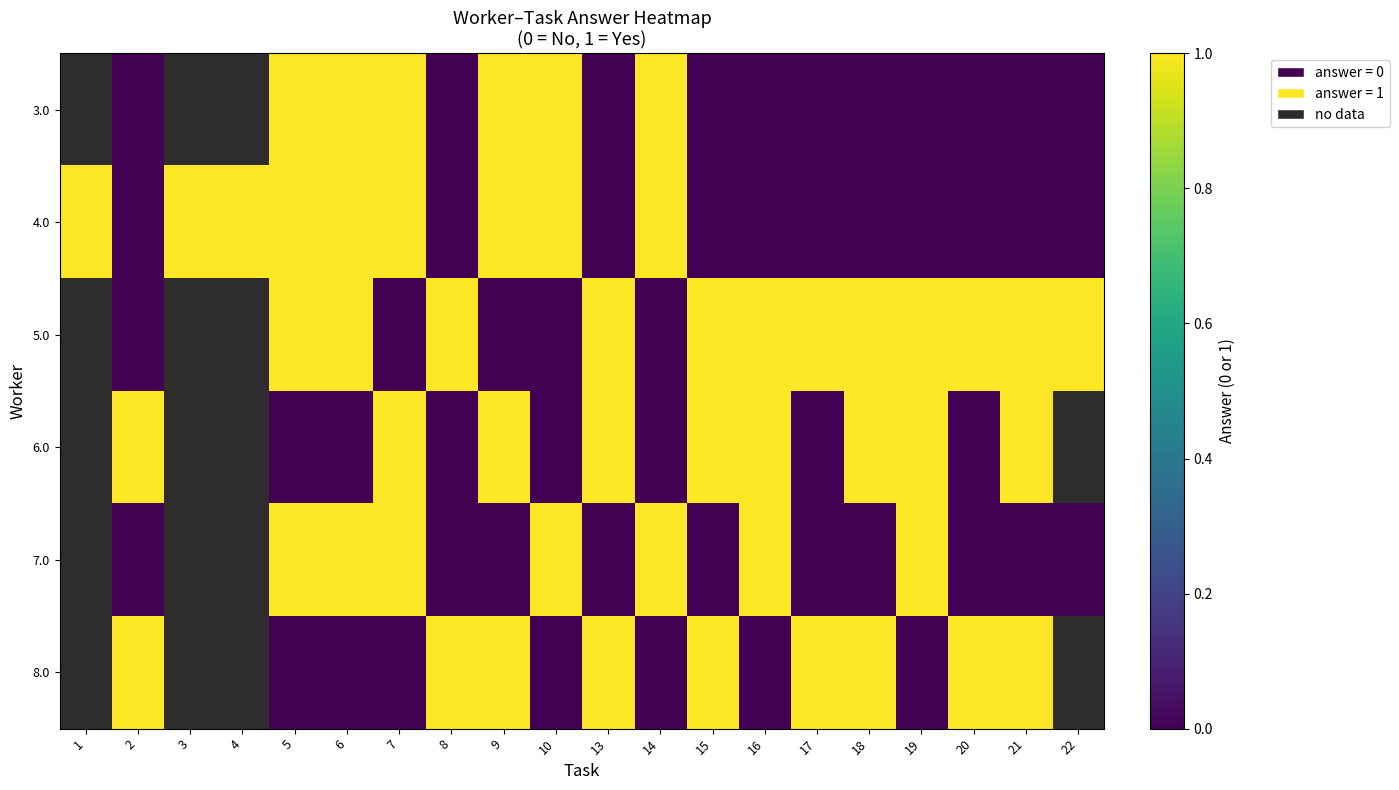

What is the difference between the highest and lowest values at 9?

1.0